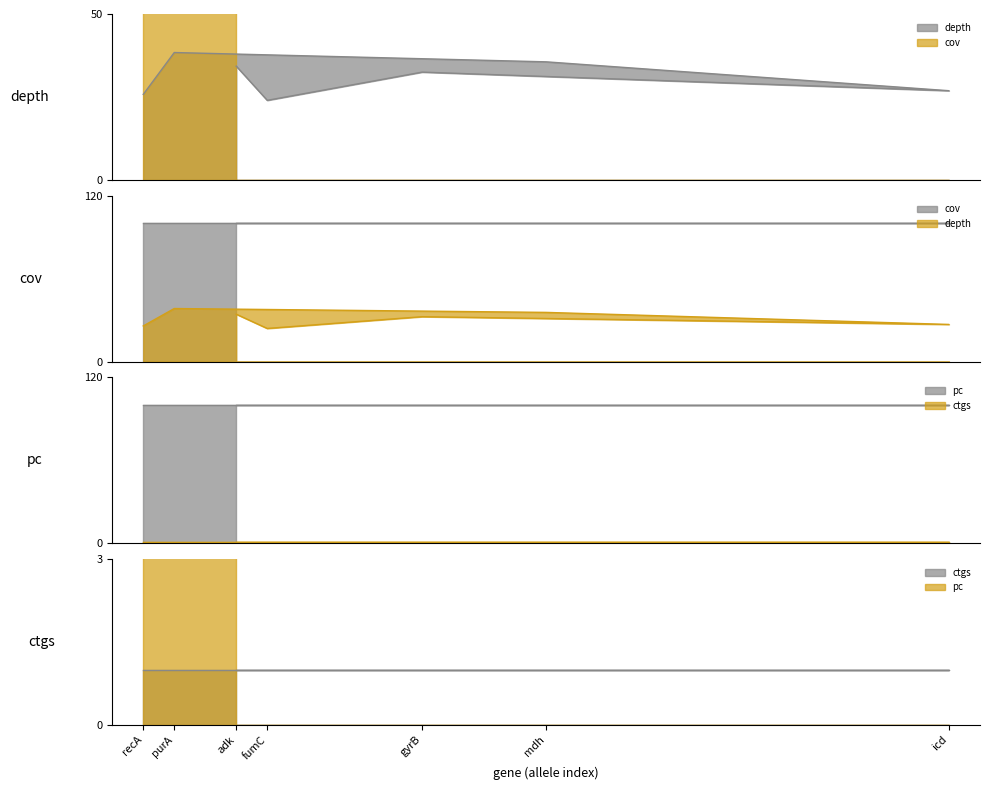

How many data points in depth are above 32?

4